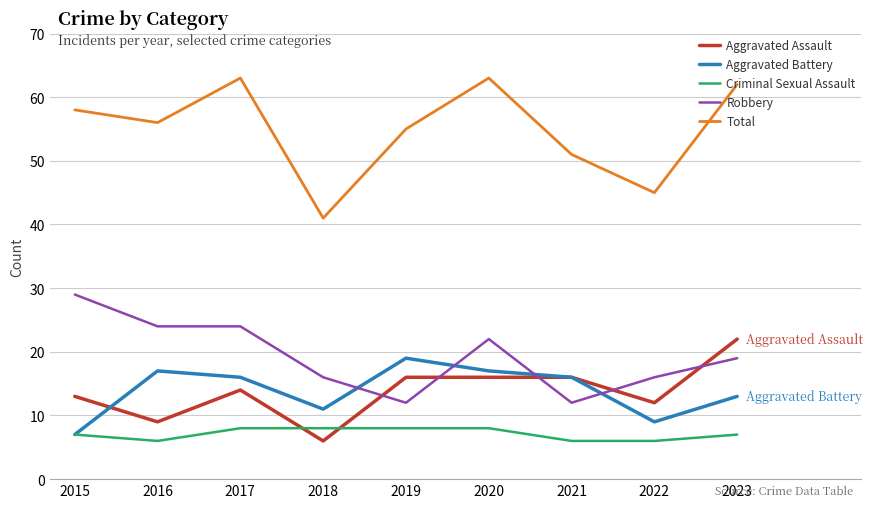

Reading right to left, list all the values displayed in this chart.

Aggravated Assault: 2023=22	2022=12	2021=16	2020=16	2019=16	2018=6	2017=14	2016=9	2015=13
Aggravated Battery: 2023=13	2022=9	2021=16	2020=17	2019=19	2018=11	2017=16	2016=17	2015=7
Criminal Sexual Assault: 2023=7	2022=6	2021=6	2020=8	2019=8	2018=8	2017=8	2016=6	2015=7
Robbery: 2023=19	2022=16	2021=12	2020=22	2019=12	2018=16	2017=24	2016=24	2015=29
Total: 2023=62	2022=45	2021=51	2020=63	2019=55	2018=41	2017=63	2016=56	2015=58